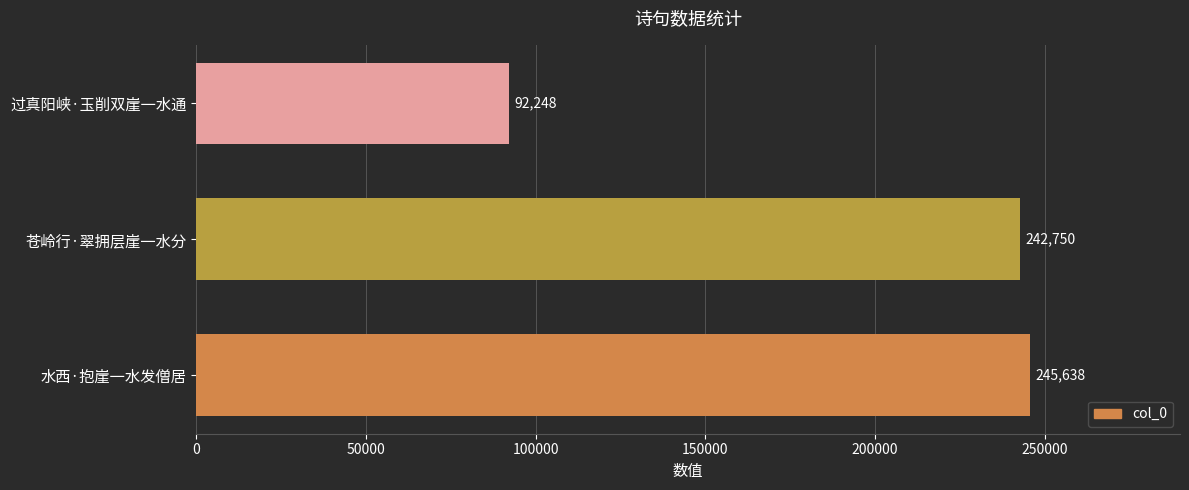

What is the average value?

193545